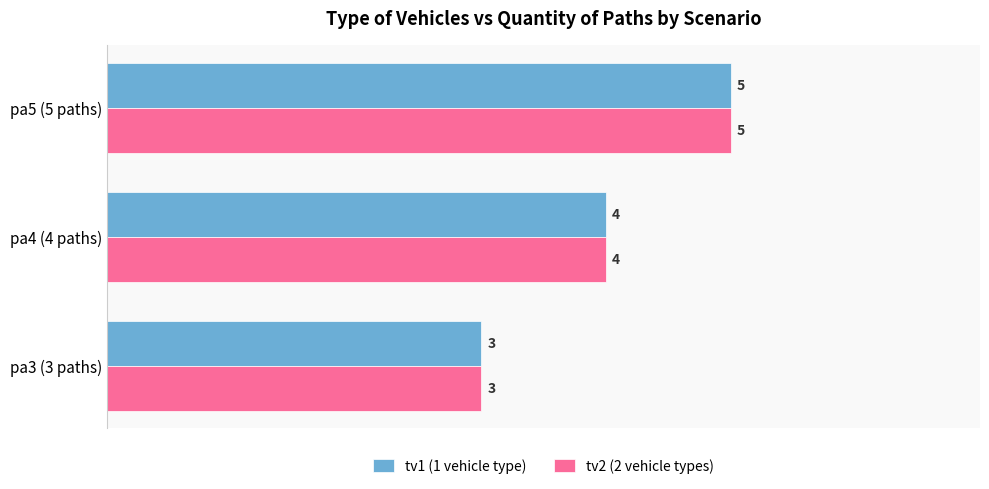

What is the average value of the tv2 (2 vehicle types) series?

4